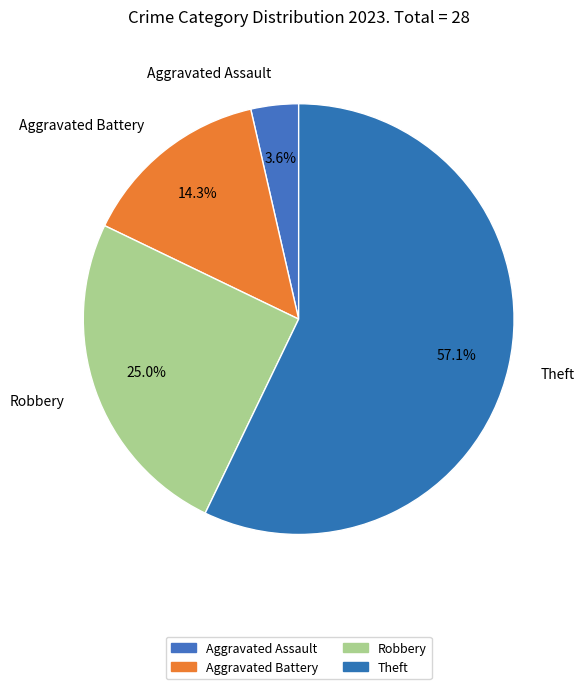

Which has a higher value, Aggravated Battery or Robbery?

Robbery